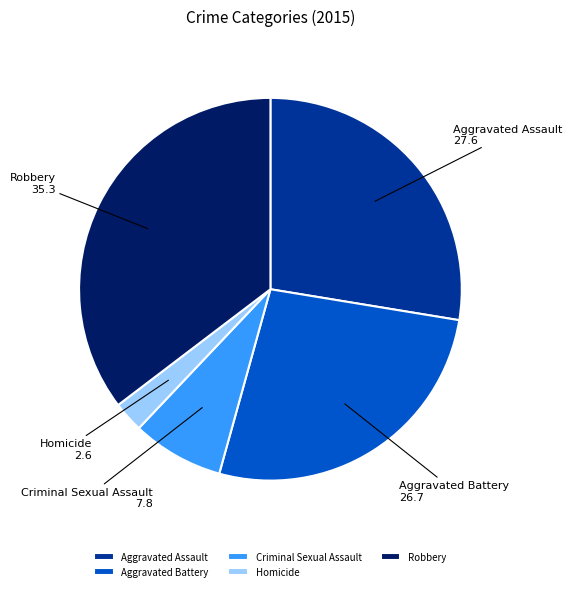

Rank the categories by value from lowest to highest.

Homicide, Criminal Sexual Assault, Aggravated Battery, Aggravated Assault, Robbery